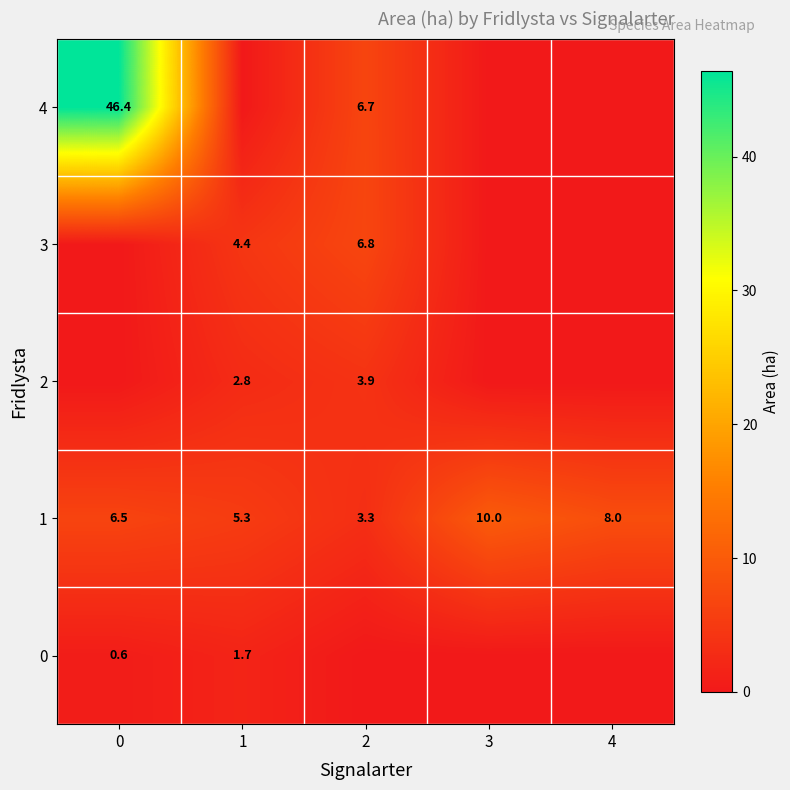

Rank the series at 2 from lowest to highest value.

row_0, row_1, row_2, row_4, row_3